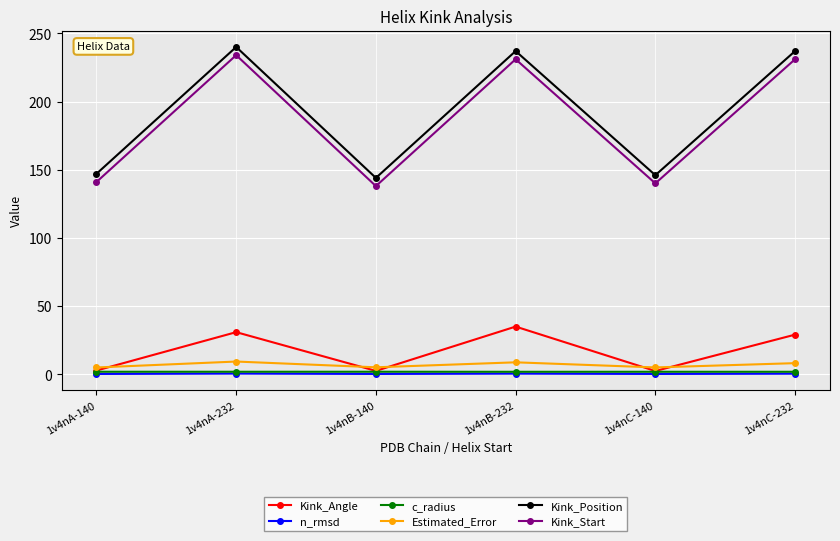

The Kink_Position series shows 62.8 at 1v4nB-232. True or false?

False